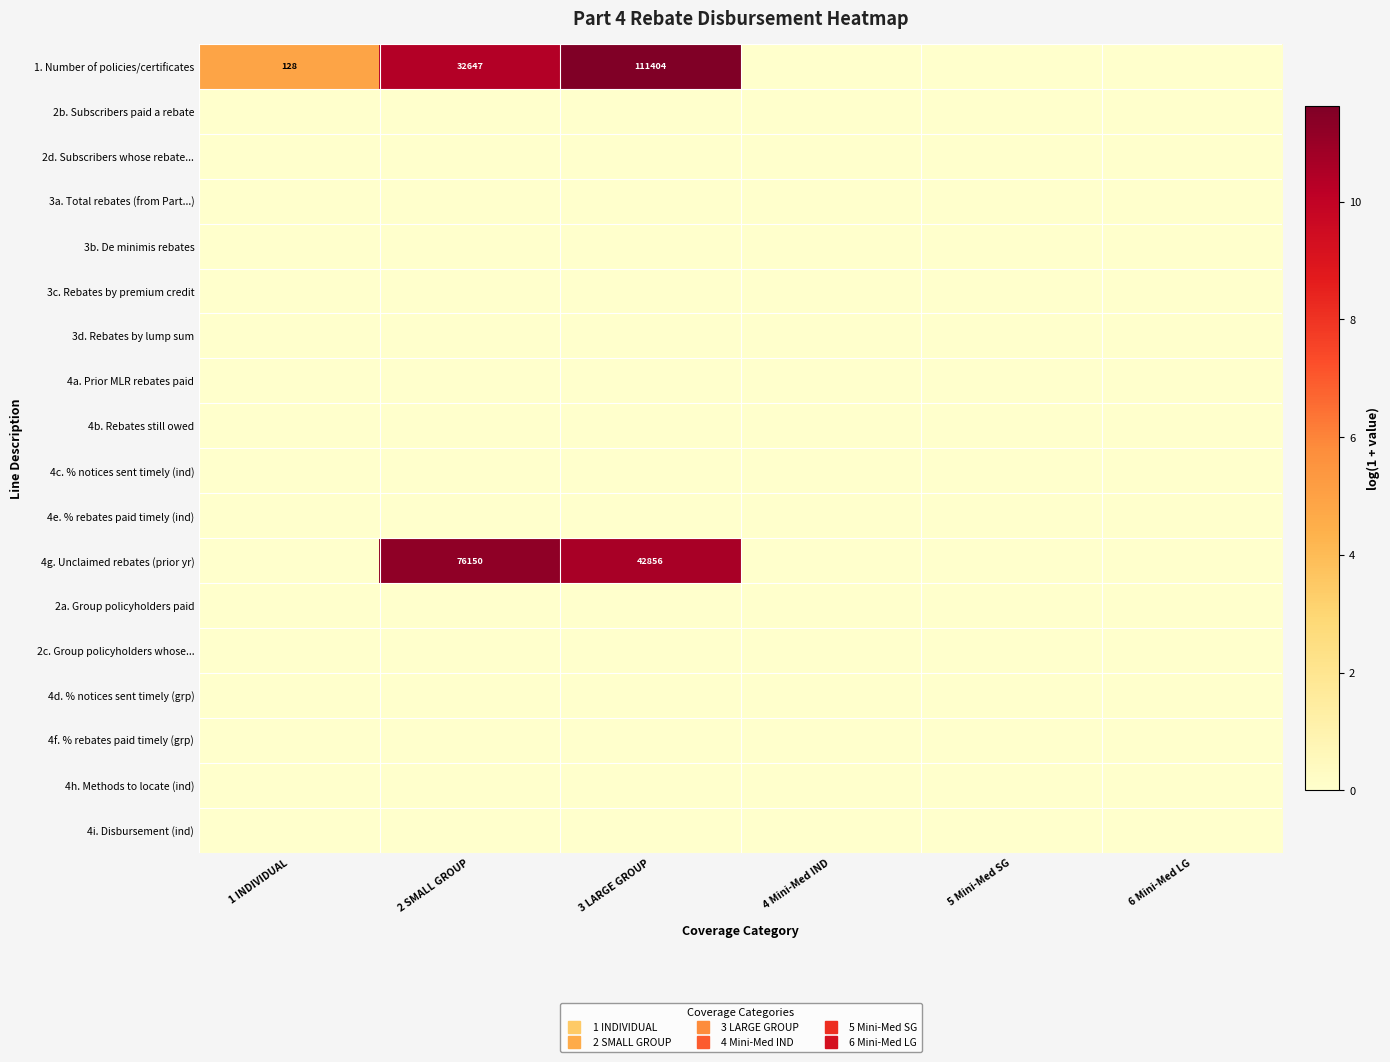

How many data points does each series have?

6